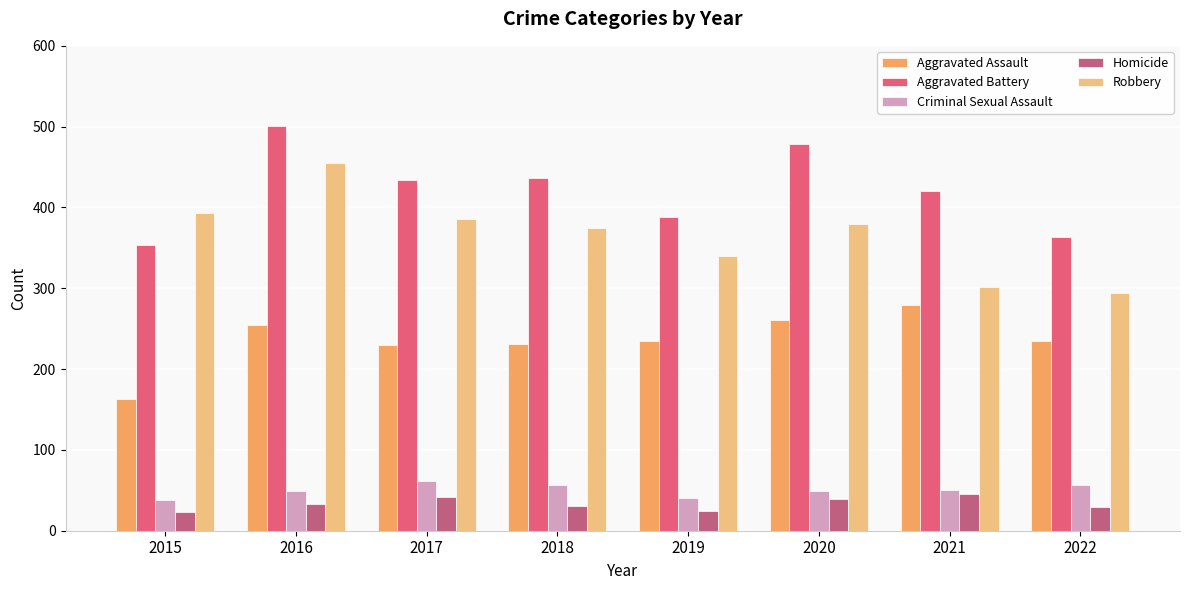

At which label is Aggravated Assault closest to 221?

2017